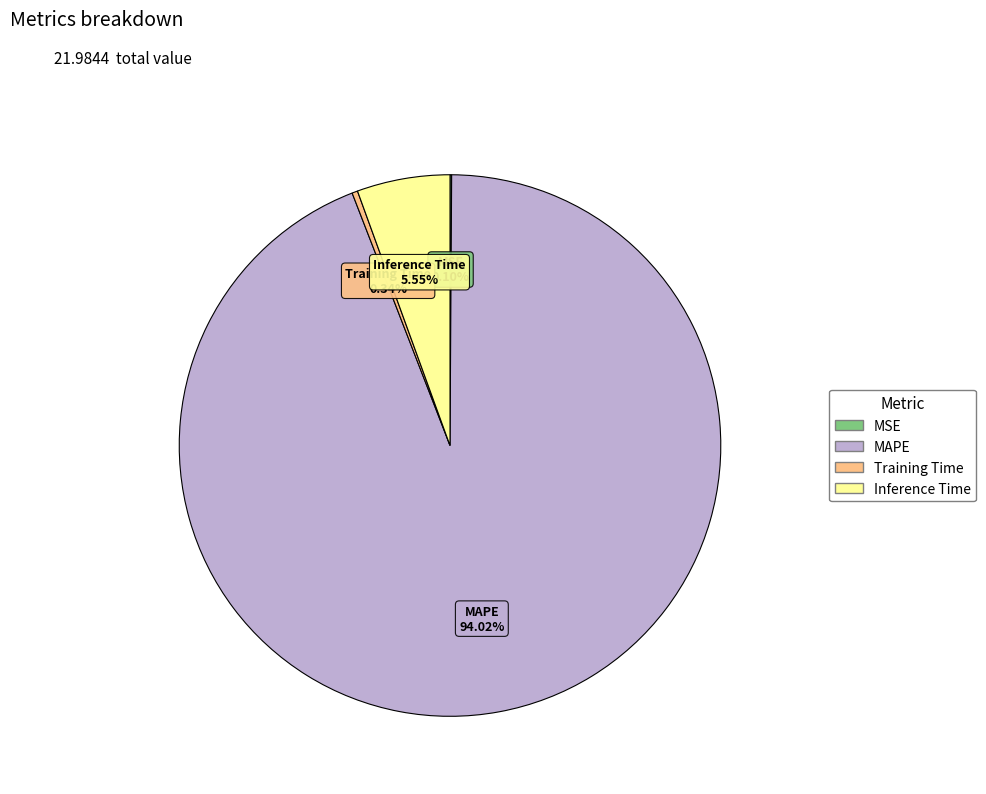

Which category has the biggest portion of the pie?

MAPE